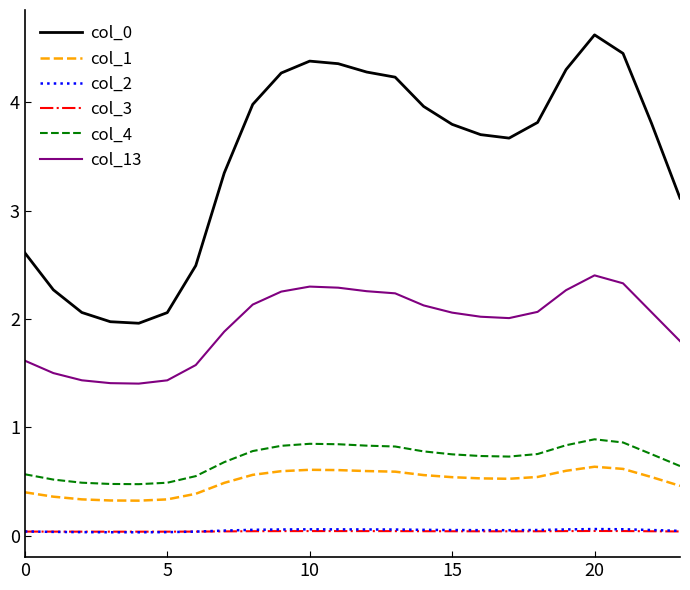

True or false: col_4 and col_0 cross at least once.

False